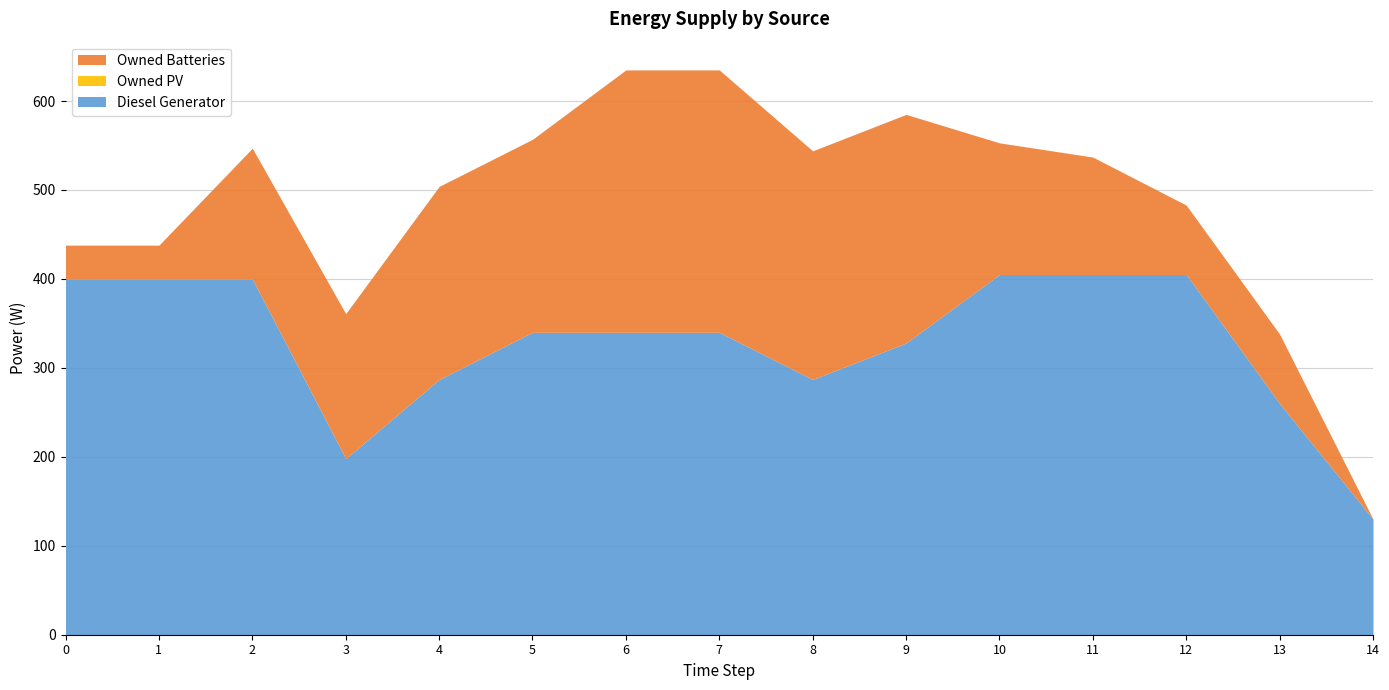

Does the chart display data point markers on the line(s)?

No